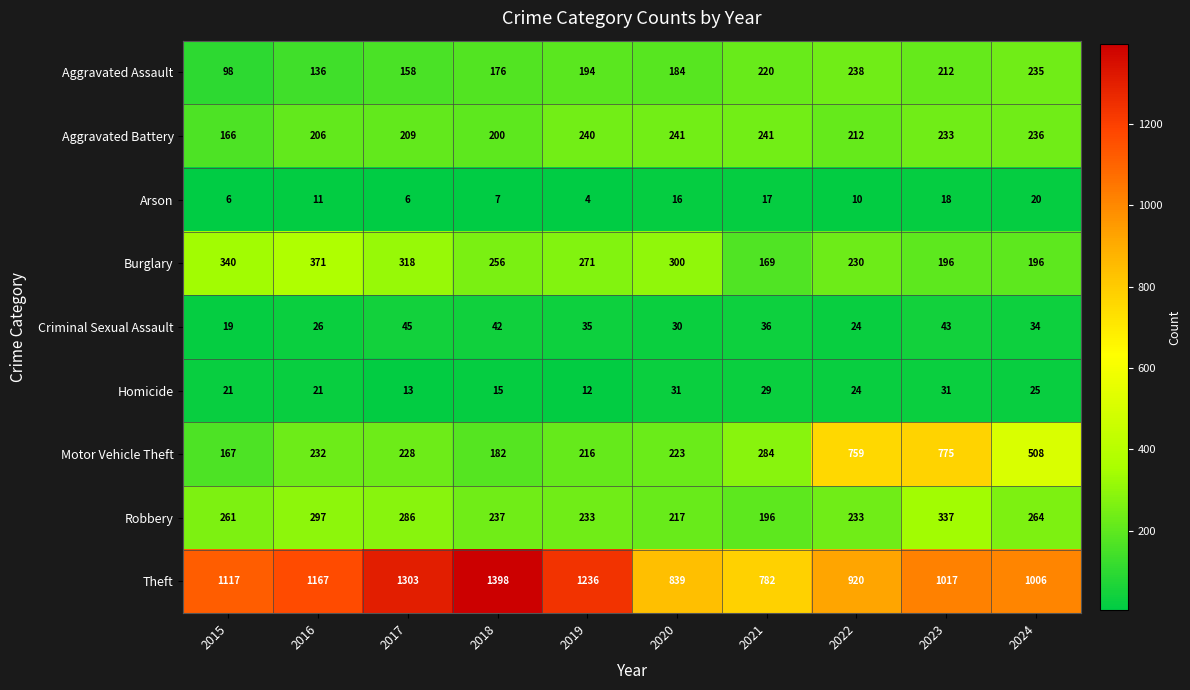

The Aggravated Battery series shows 126 at 2023. True or false?

False